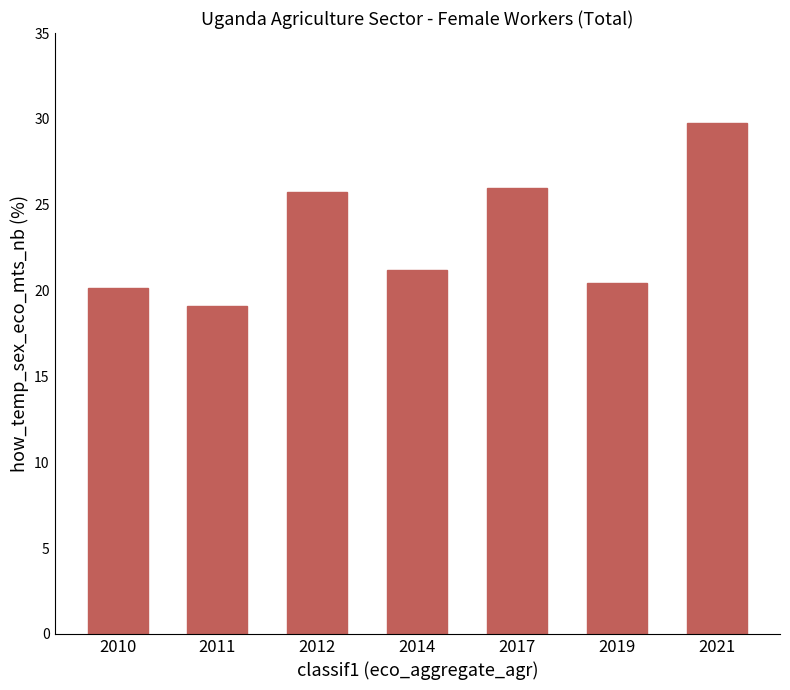

How many data points does each series have?

7